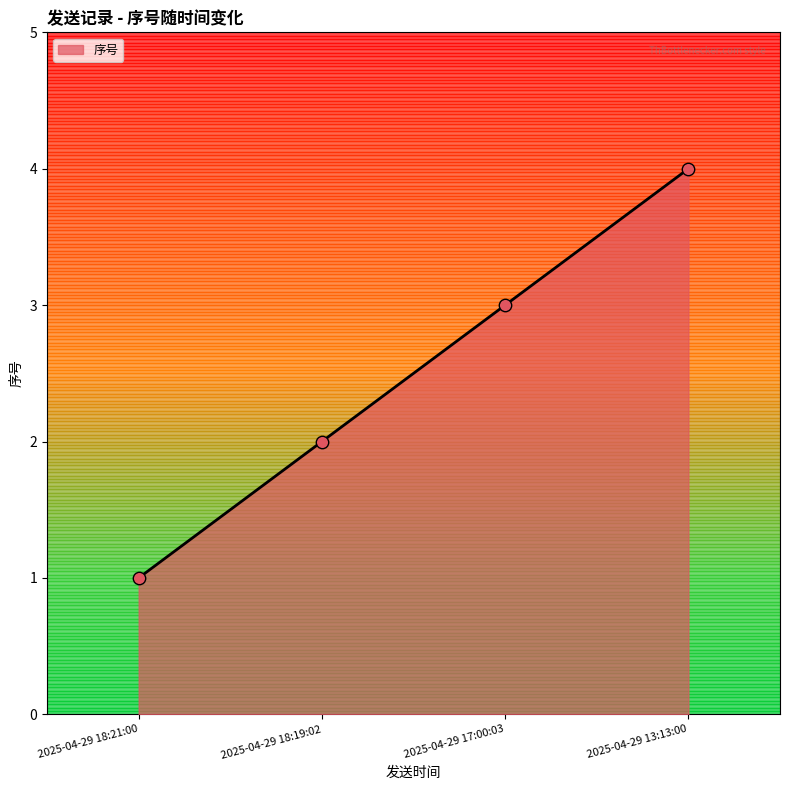

What is the change in value from 2025-04-29 17:00:03 to 2025-04-29 18:21:00?

-2